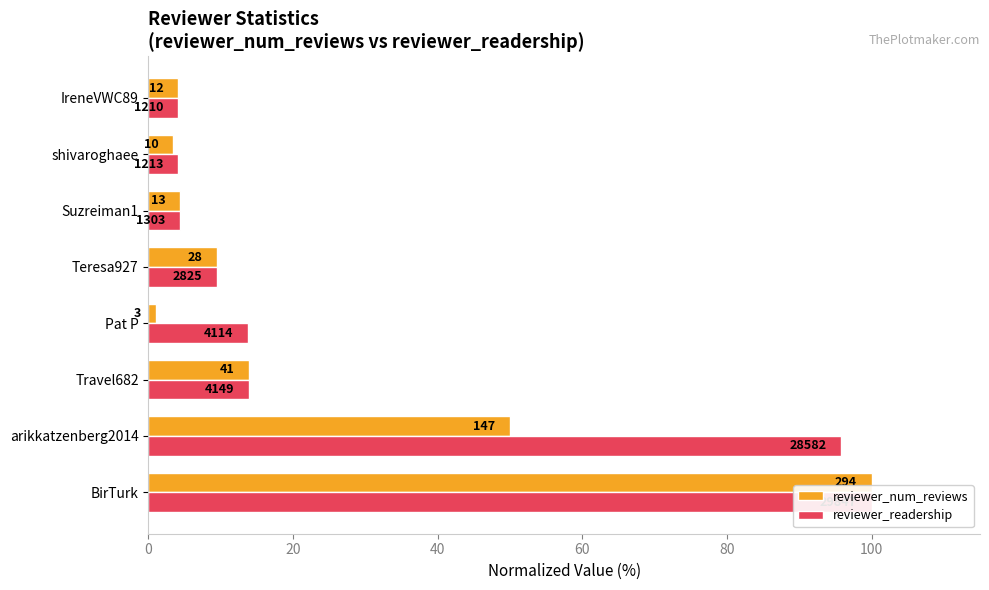

Is it true that reviewer_num_reviews equals 22.3 at BirTurk?

False